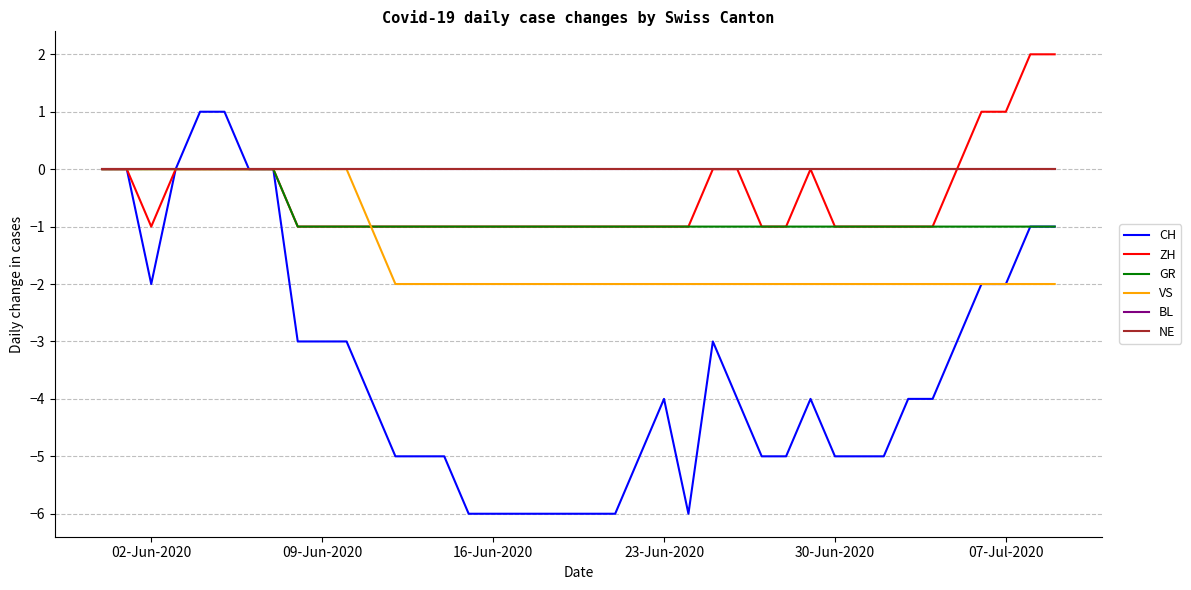

Rank the series by their maximum value, from highest to lowest.

ZH, CH, GR, VS, BL, NE